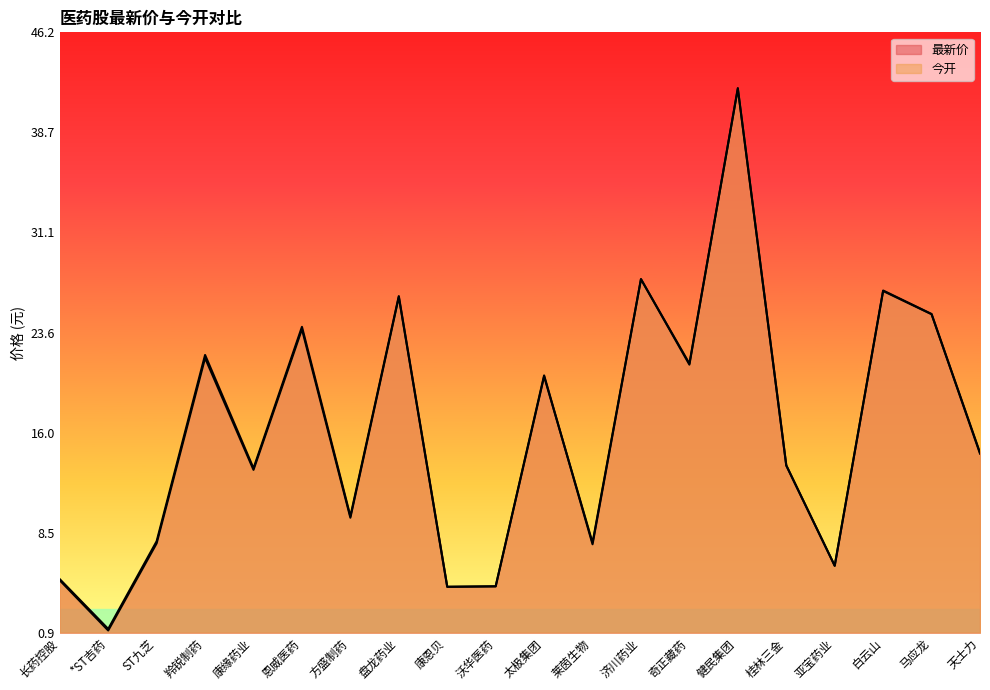

What is the label of the 18th point from the right?

ST九芝